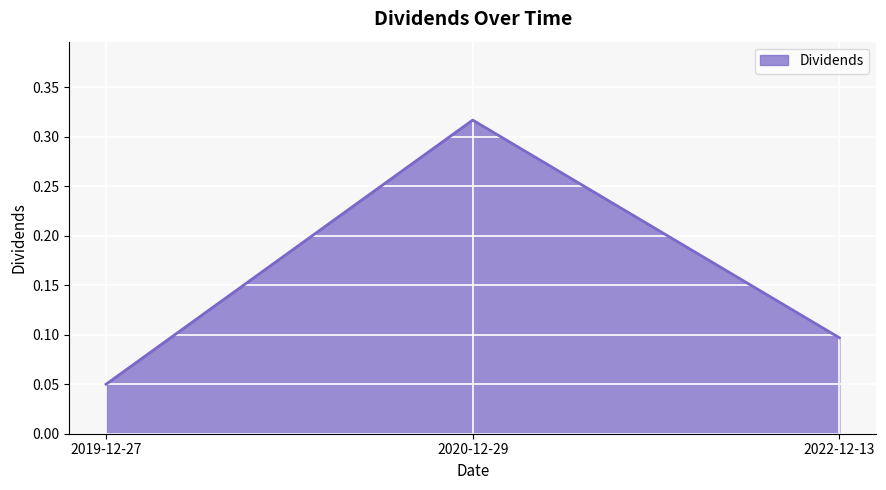

What position from the right is 2022-12-13?

1